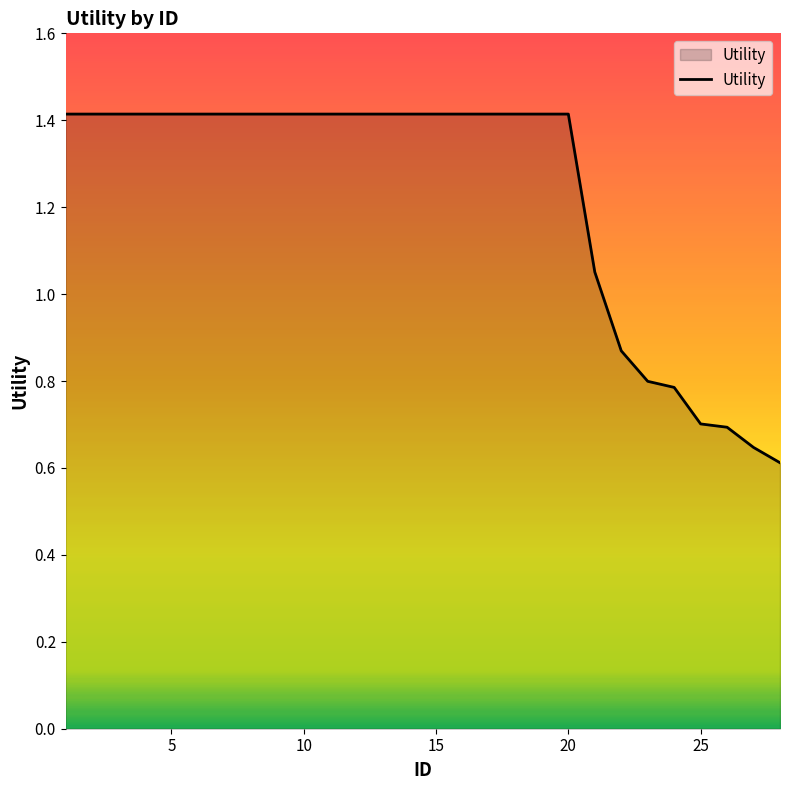

What is the maximum value shown in the chart?

1.4